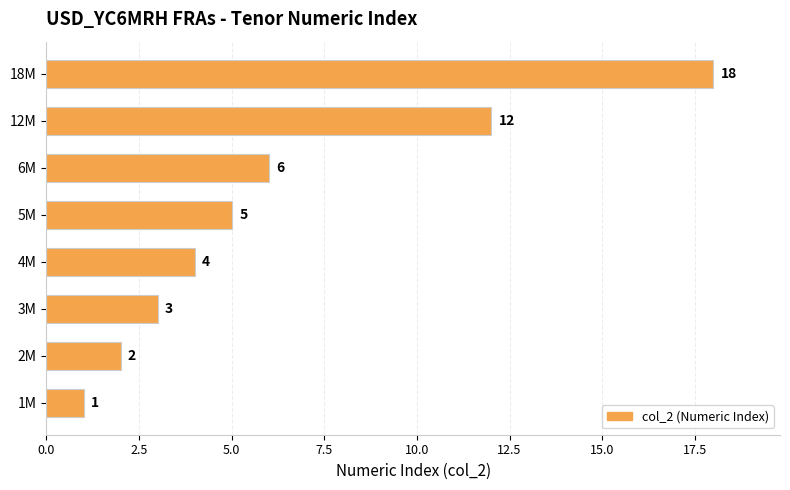

What is the greatest value displayed?

18